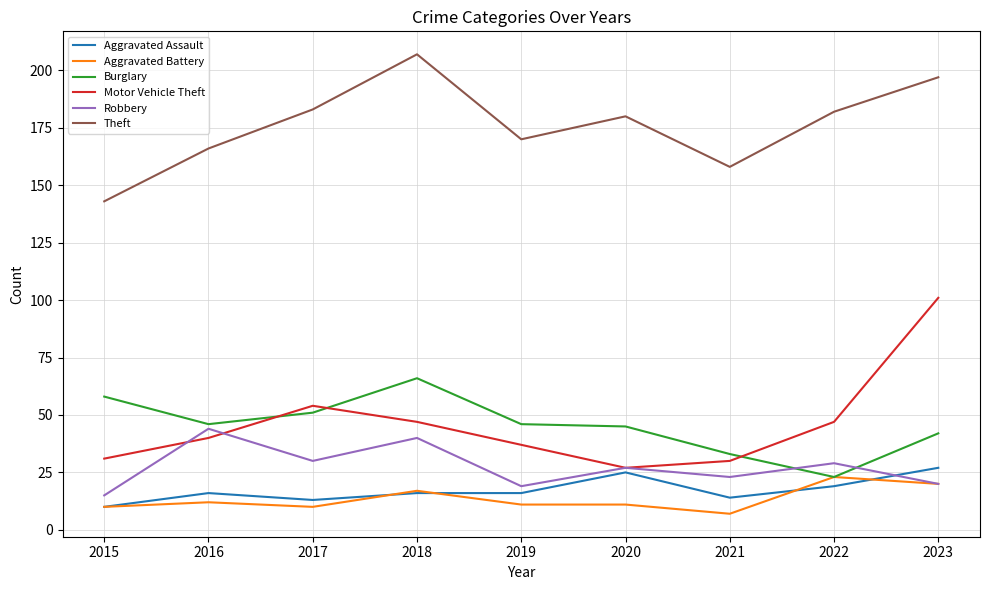

What is the total value across all series at 2023?

407